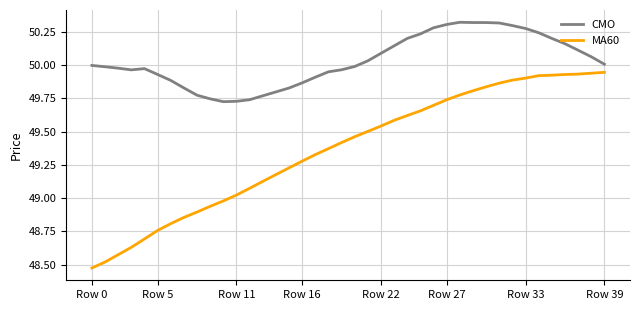

Is this an area chart (filled region under the line)?

No